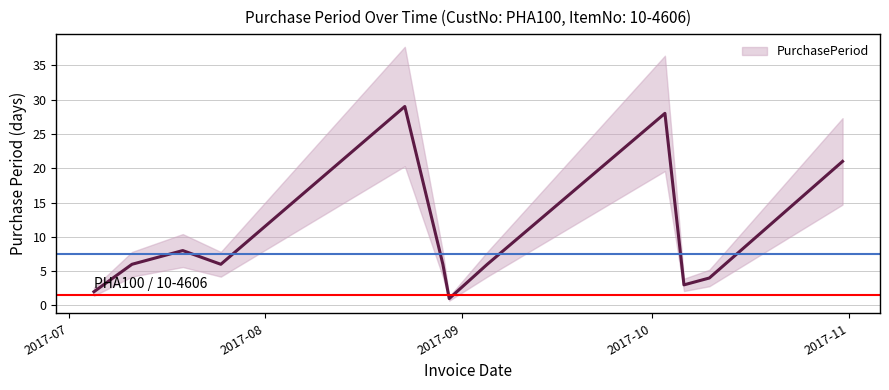

How many lines are shown in the chart?

1